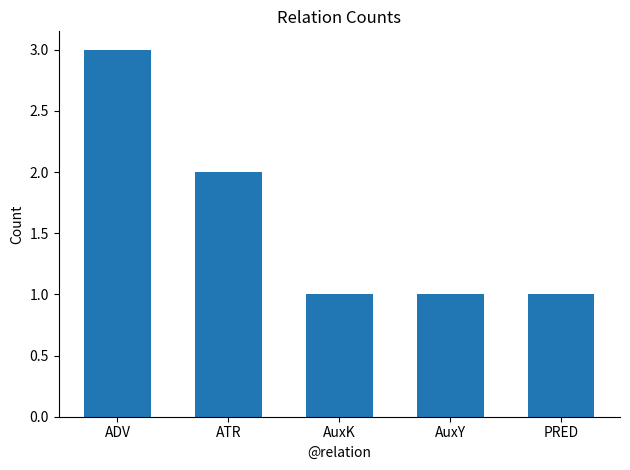

What is the approximate value at ADV?

3